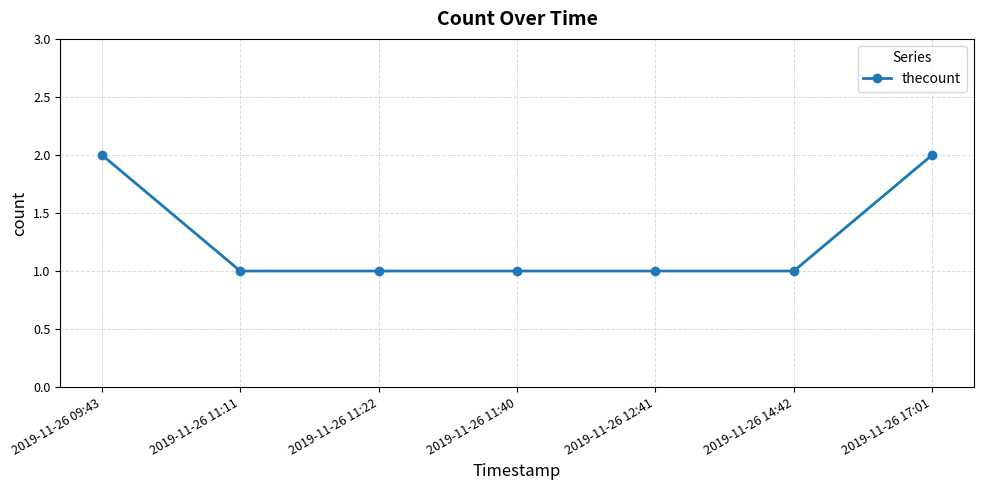

Reading left to right, extract all data points from this chart.

2019-11-26 09:43=2	2019-11-26 11:11=1	2019-11-26 11:22=1	2019-11-26 11:40=1	2019-11-26 12:41=1	2019-11-26 14:42=1	2019-11-26 17:01=2